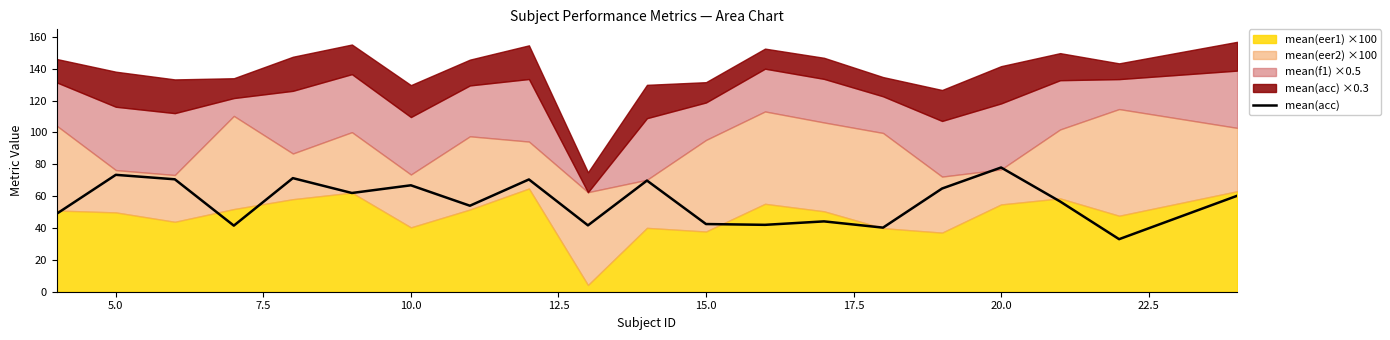

Which category has the highest value in the mean(acc) series?

20.0